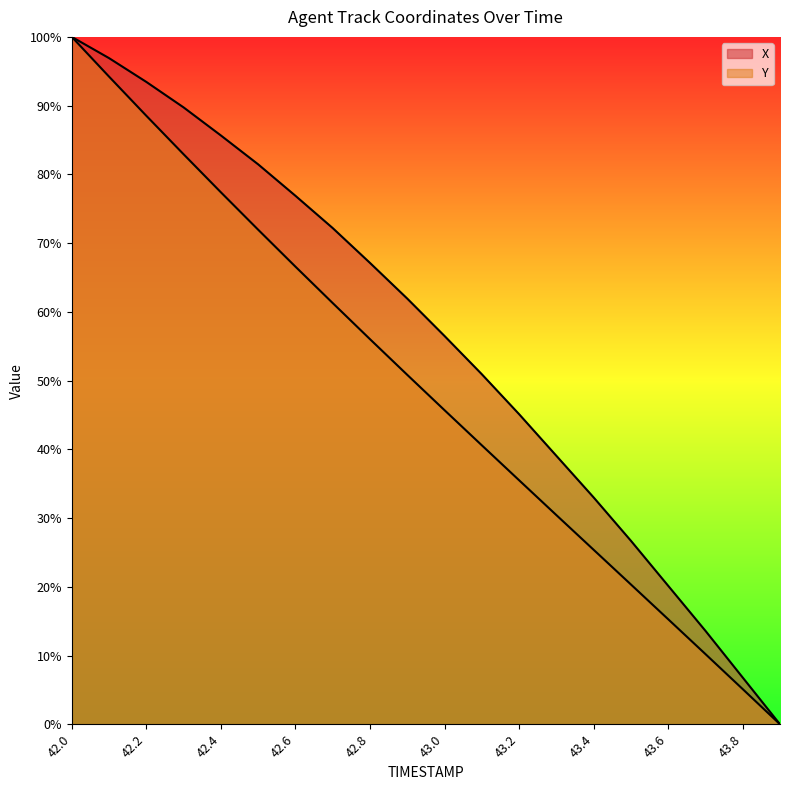

True or false: Y and X intersect in this chart.

False